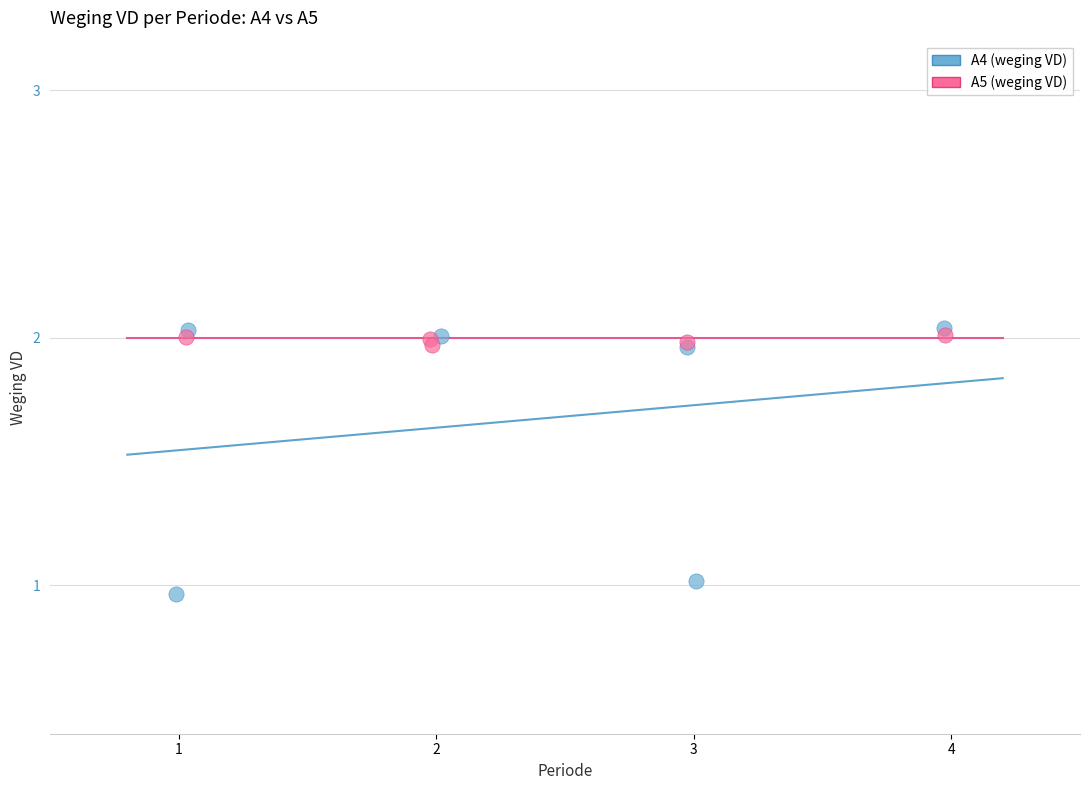

Which series contains the highest Y value?

A4 (weging VD)